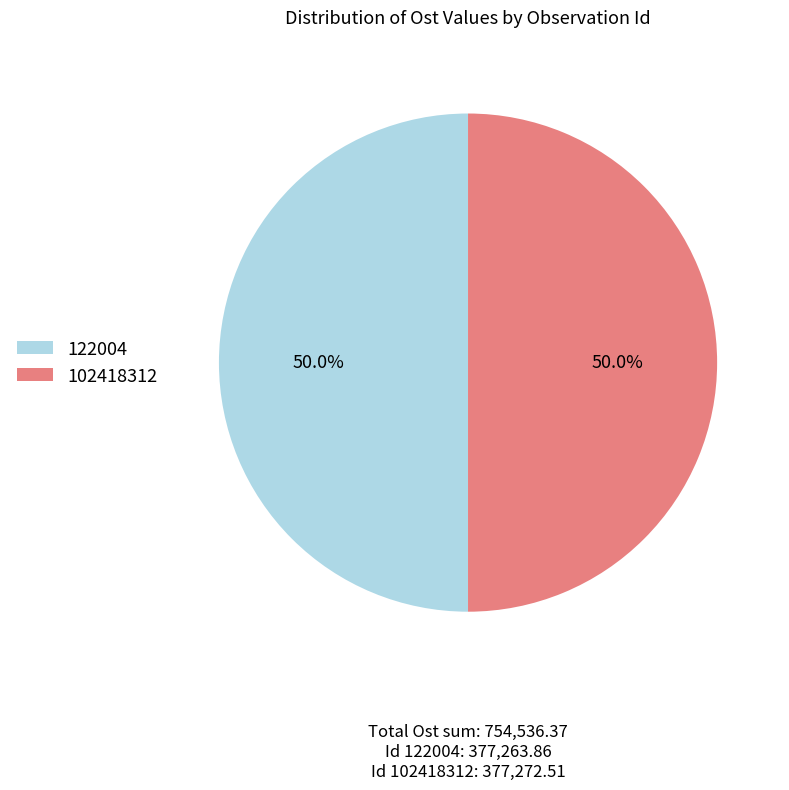

Combined, what portion of the pie is 122004 and 102418312?

100.0%